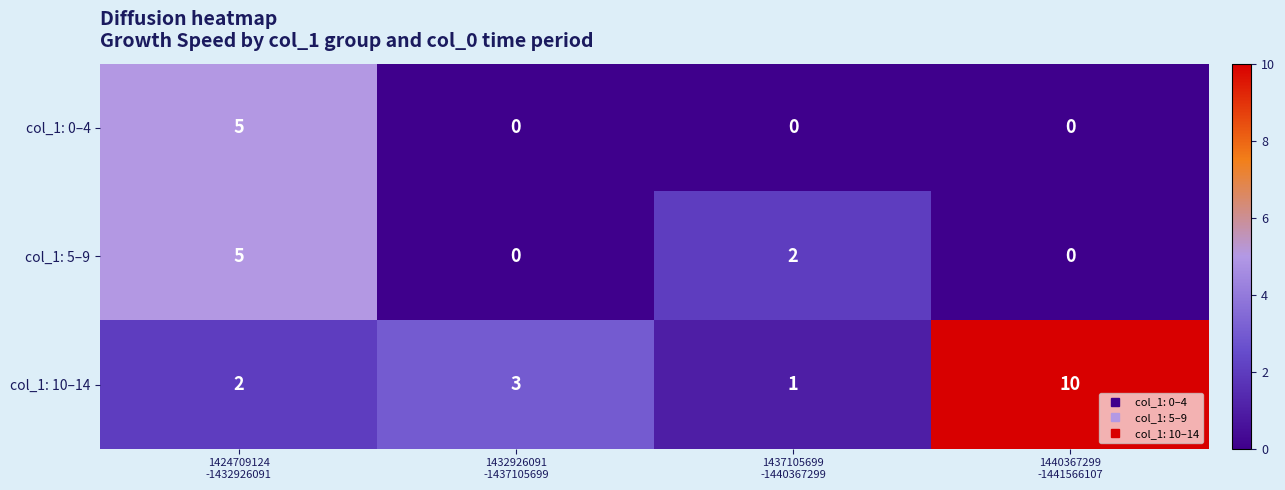

List the series in order of their overall mean, lowest first.

col_1: 0–4, col_1: 5–9, col_1: 10–14